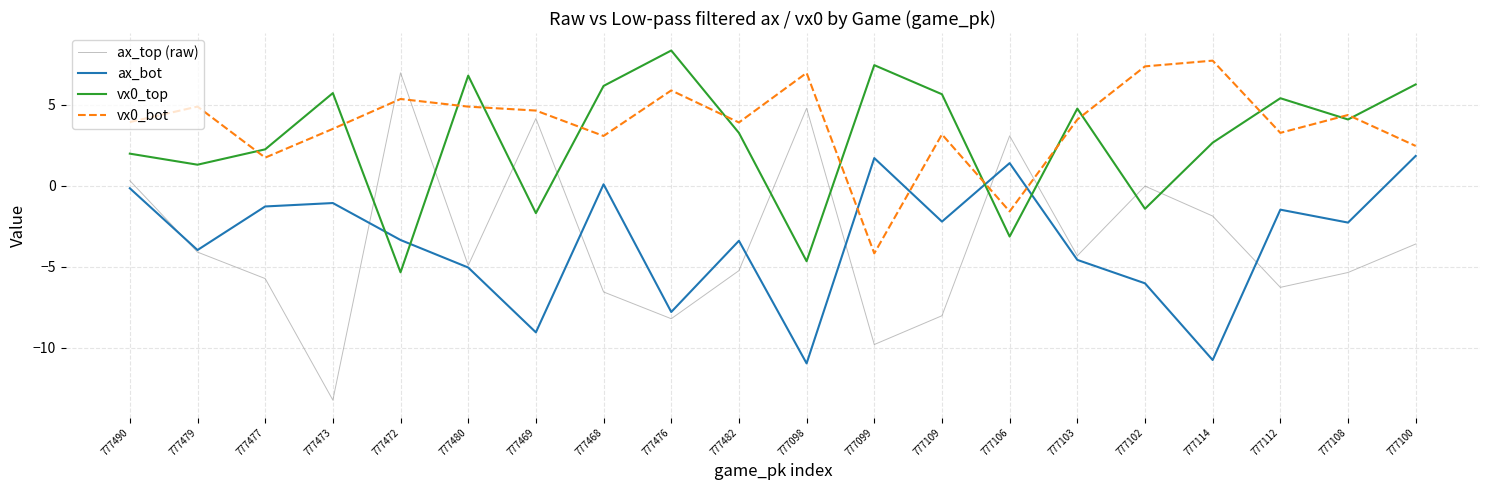

Which series has the widest spread of values?

ax_top (raw)